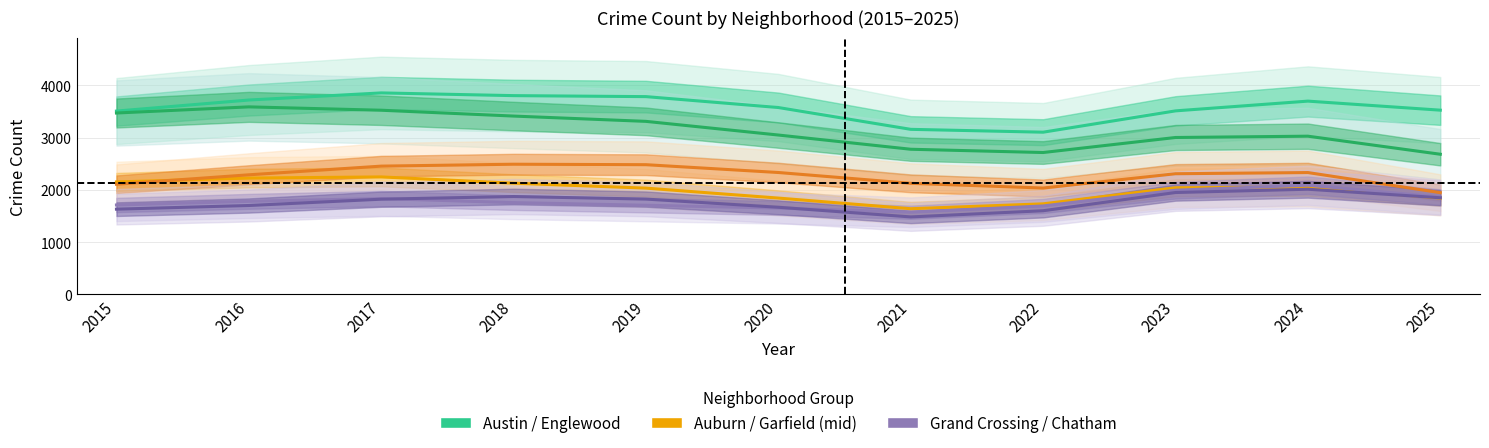

The Auburn Gresham series shows 3677.4 at 2016. True or false?

False